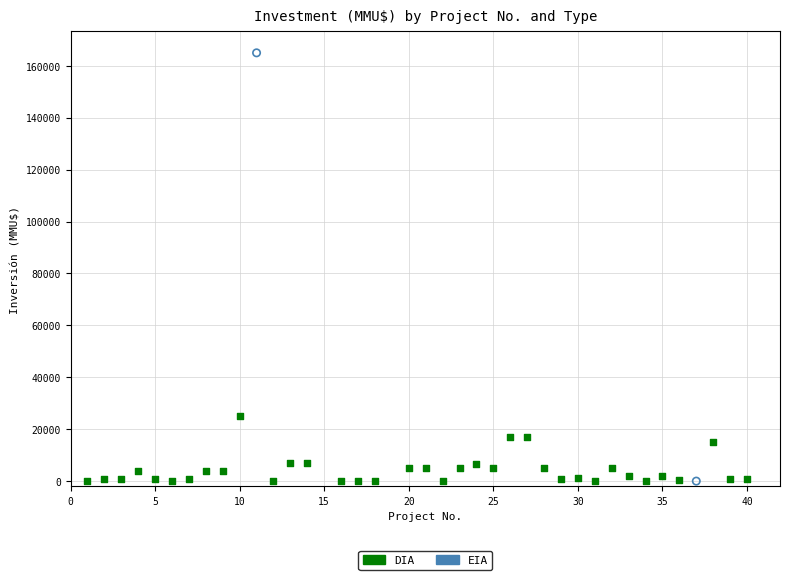

What are all the series names shown in the legend?

DIA, EIA